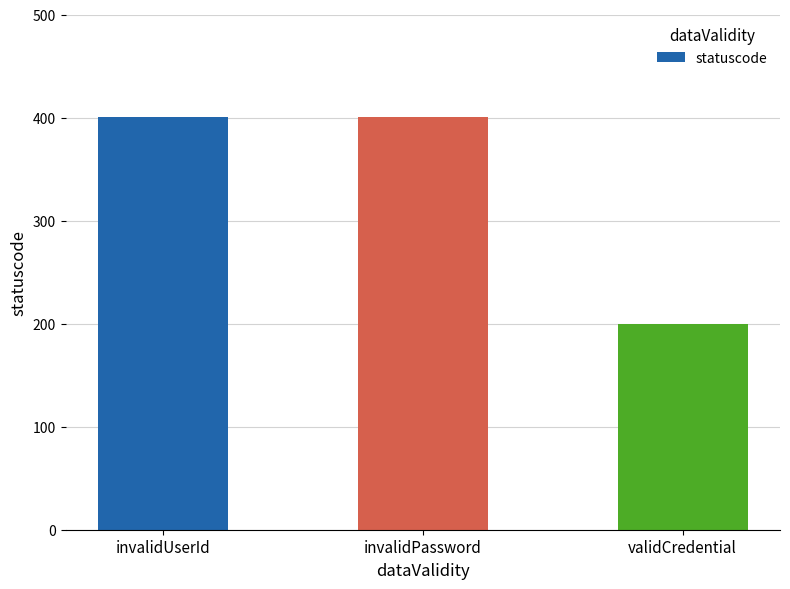

What is the approximate value at invalidUserId, to the nearest 10?

400